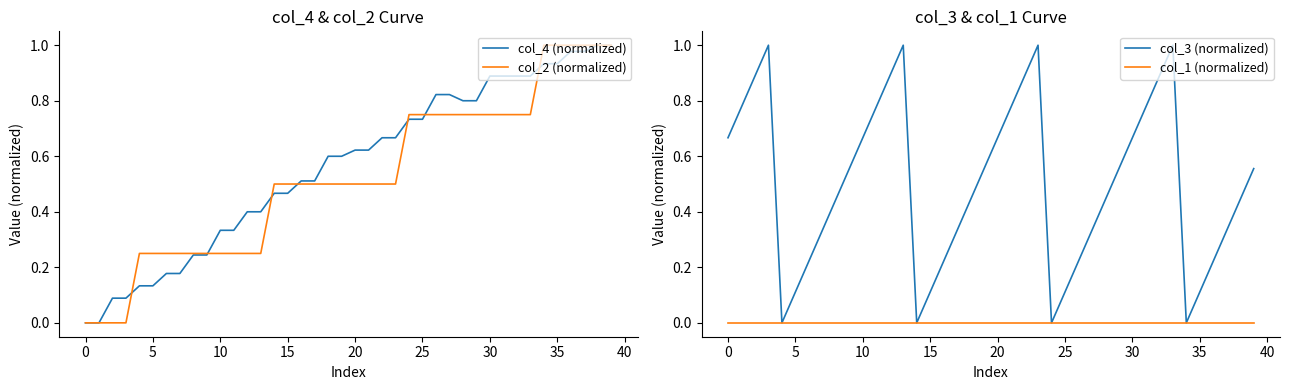

True or false: col_1 (normalized) and col_2 (normalized) cross at least once.

False